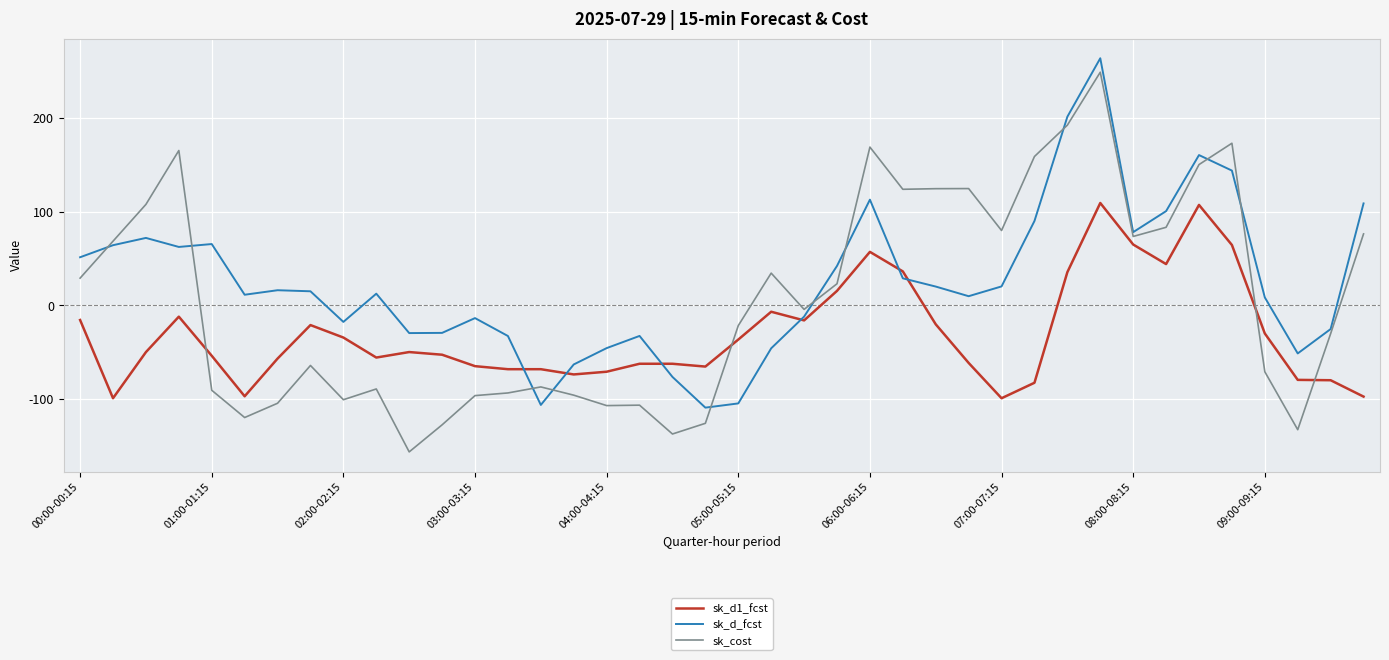

What is the lowest value of the sk_d1_fcst series?

-99.2